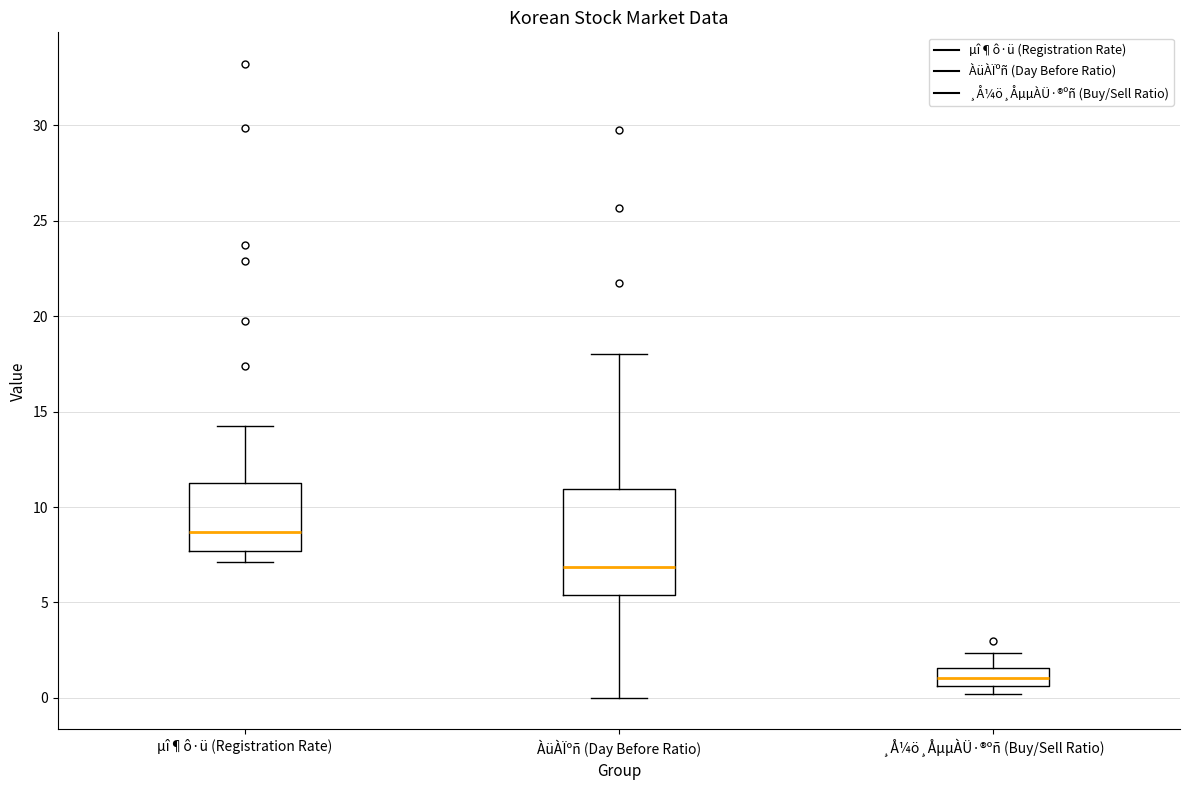

Reading left to right, transcribe this box plot: for each box, give where its median line is, the range the box spans, and where its two whiskers end, as read against the y-axis. The values are not printed on the chart, so give them approximately, as read against the axis.

µî¶ô·ü (Registration Rate): median 8.5, box 7.5 to 11.0, whiskers 7.0 to 14.5
ÀüÀÏºñ (Day Before Ratio): median 7.0, box 5.5 to 11.0, whiskers 0.0 to 18.0
¸Å¼ö¸ÅµµÀÜ·®ºñ (Buy/Sell Ratio): median 1.0, box 0.5 to 1.5, whiskers 0.0 to 2.5